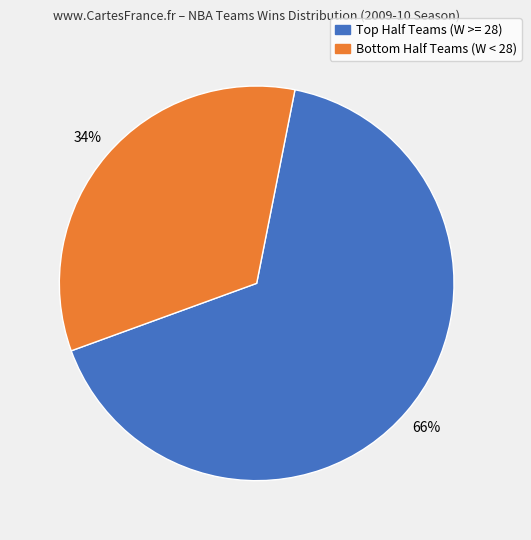

To the nearest percent, what is the average slice percentage?

50%